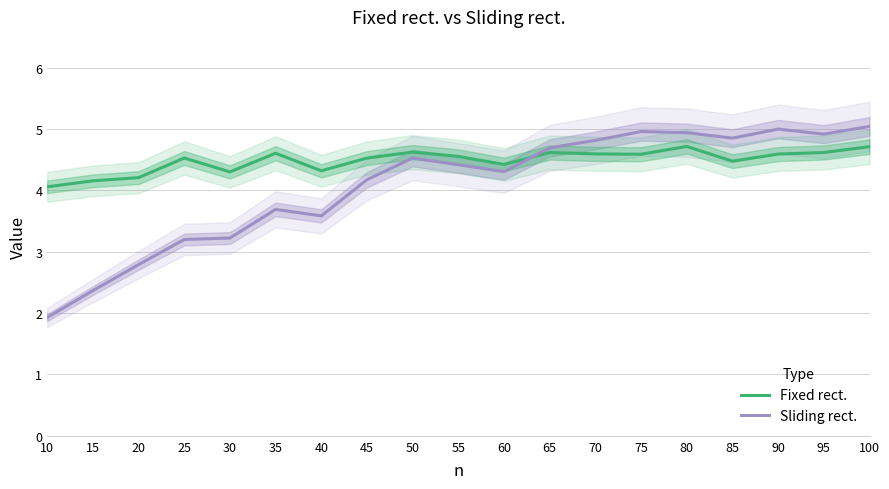

Count the number of categories in the chart.

19